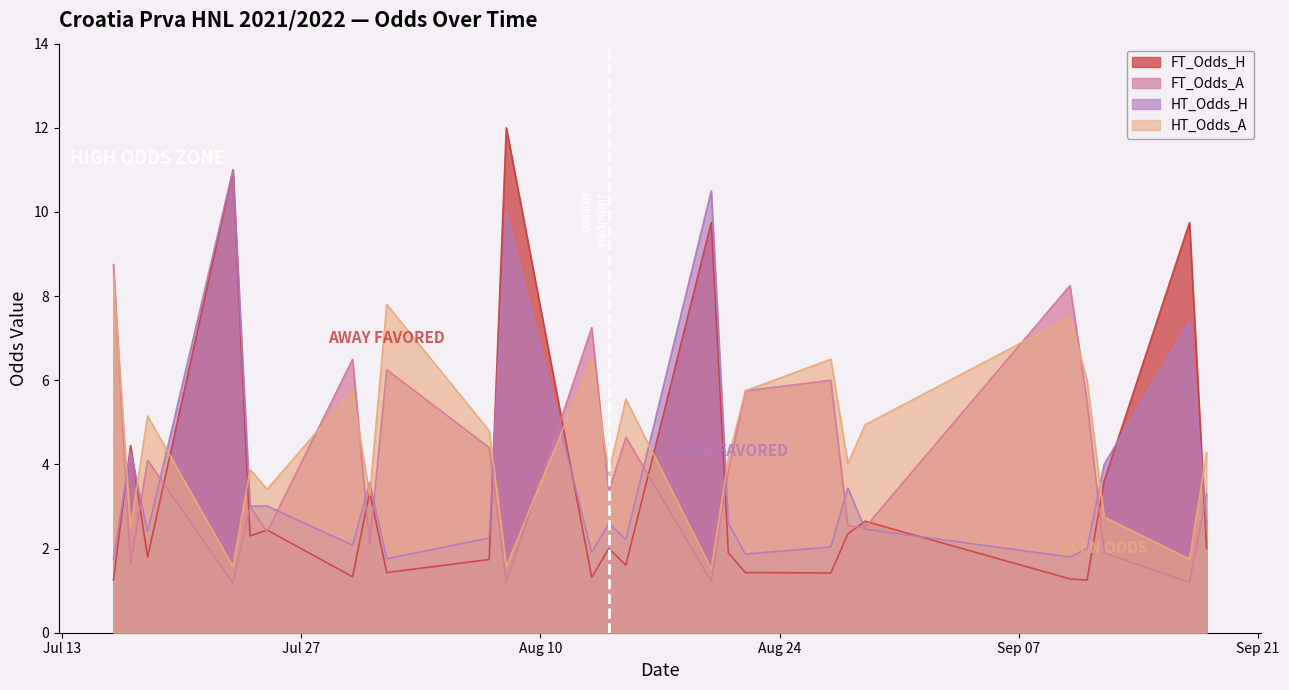

True or false: FT_Odds_H has more than 1 interior local peaks.

True